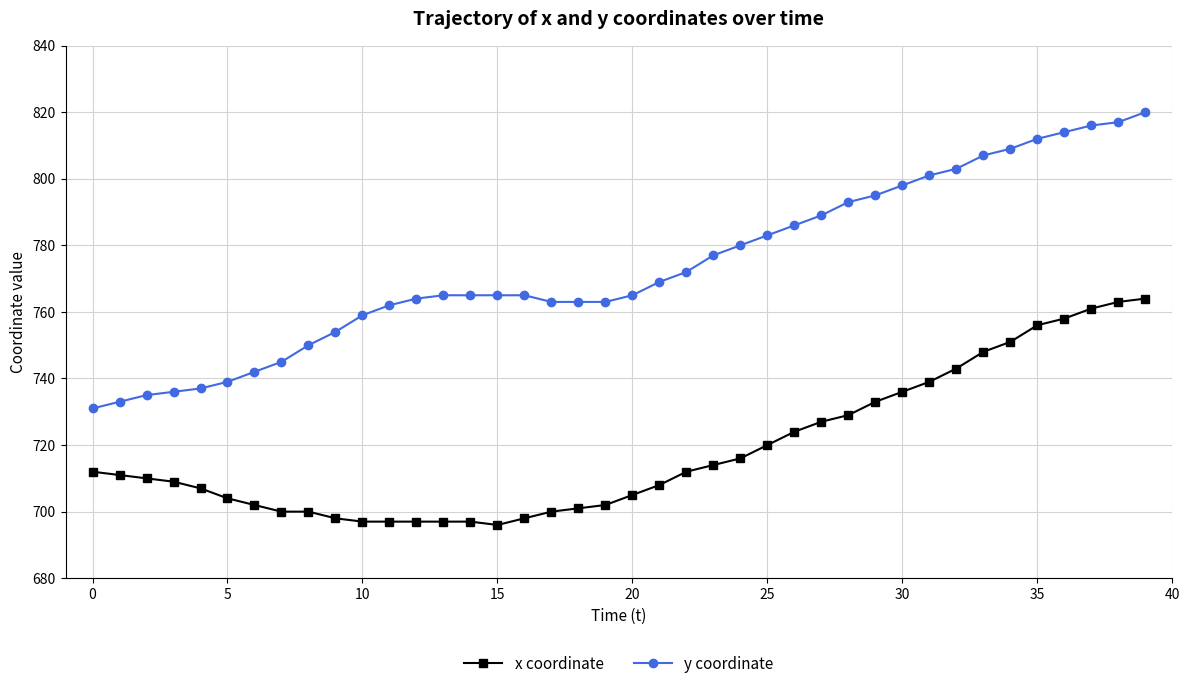

What is the average value of the x coordinate series?

719